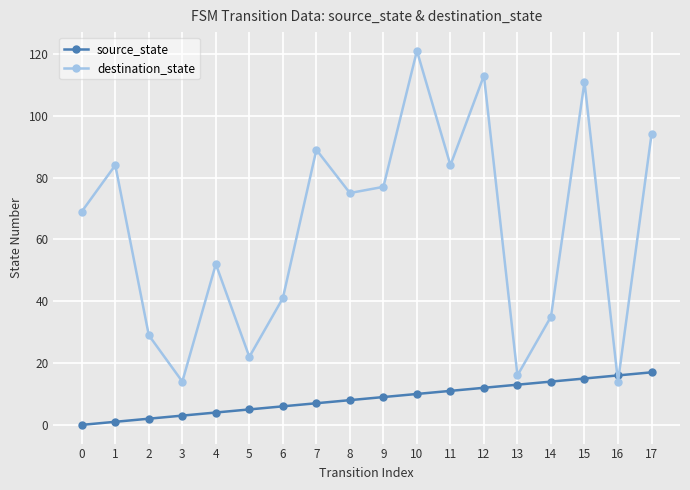

Reading left to right, extract all data points from this chart.

source_state: 0	1	2	3	4	5	6	7	8	9	10	11	12	13	14	15	16	17
destination_state: 69	84	29	14	52	22	41	89	75	77	121	84	113	16	35	111	14	94